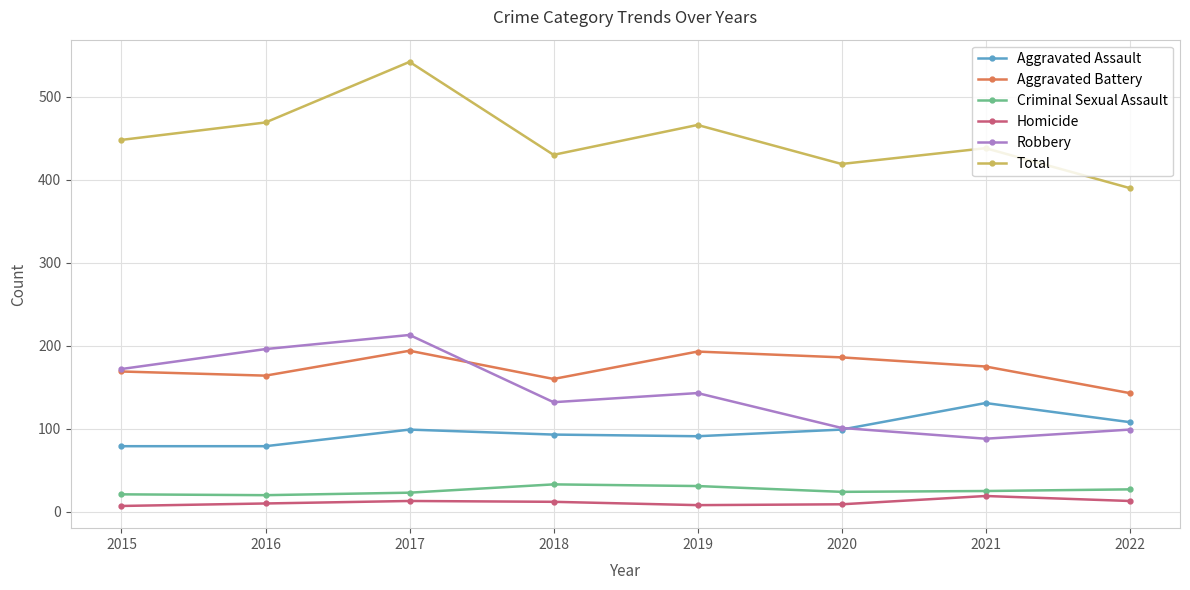

What is the difference between the maximum and minimum values in the Homicide series?

12